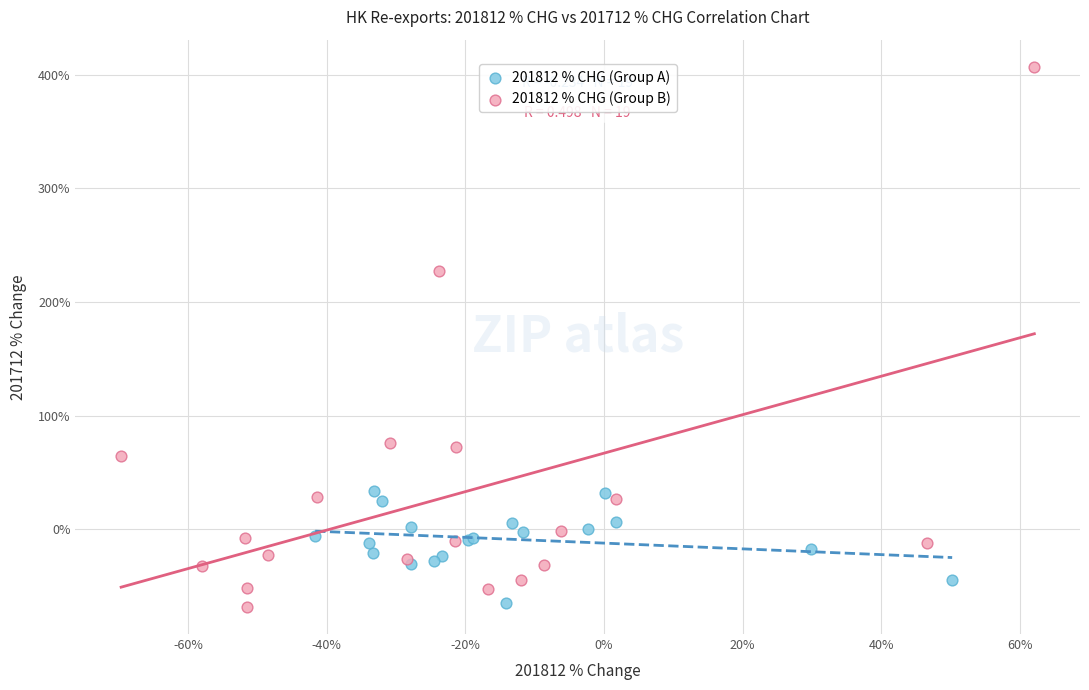

Which series reaches the maximum Y coordinate?

201812 % CHG (Group B)